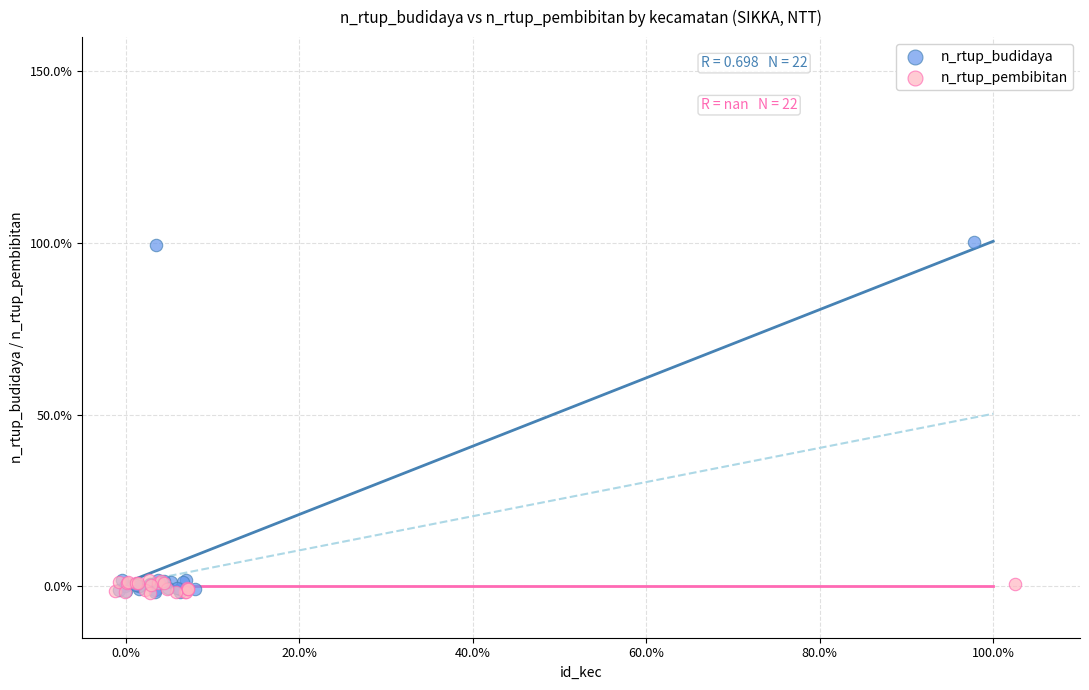

What are all the series names shown in the legend?

n_rtup_budidaya, n_rtup_pembibitan